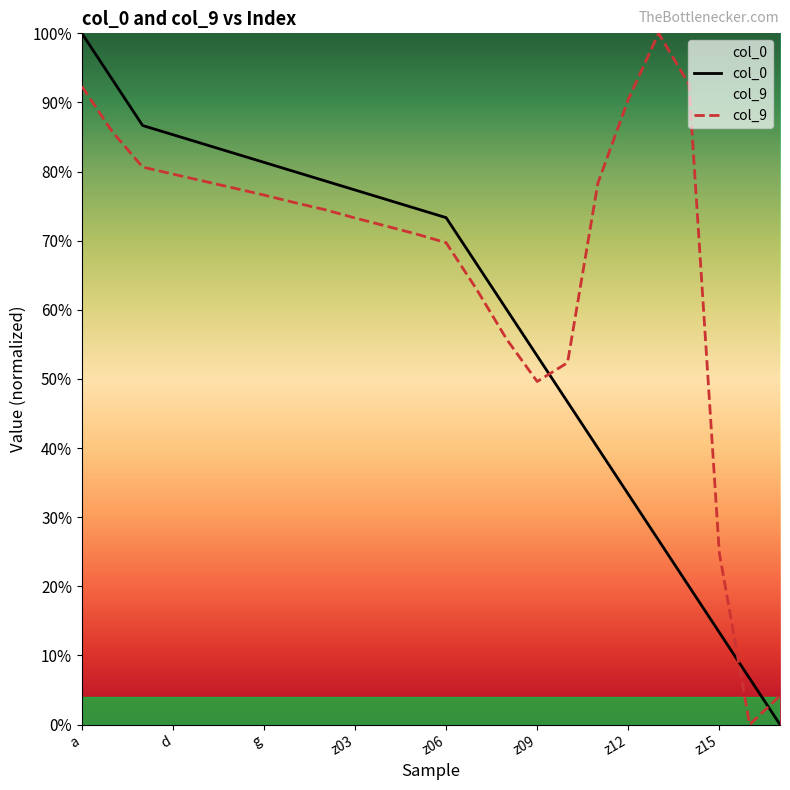

True or false: col_0 has more than 1 points higher than both neighbors.

False